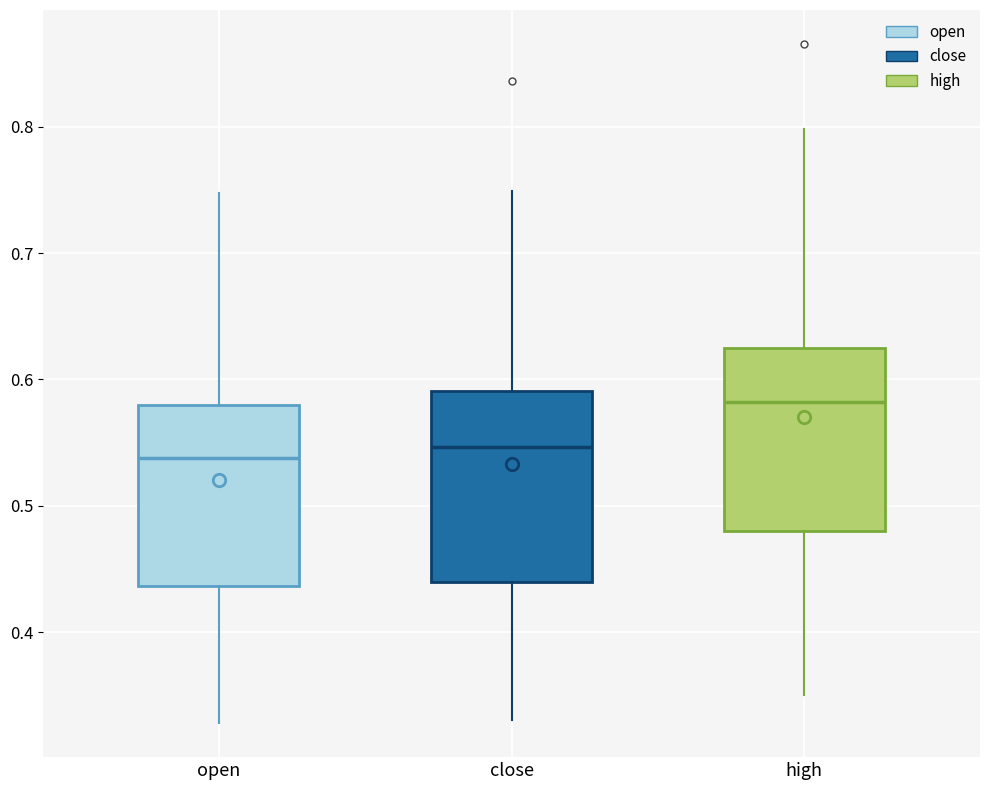

Which box has the highest median line?

high